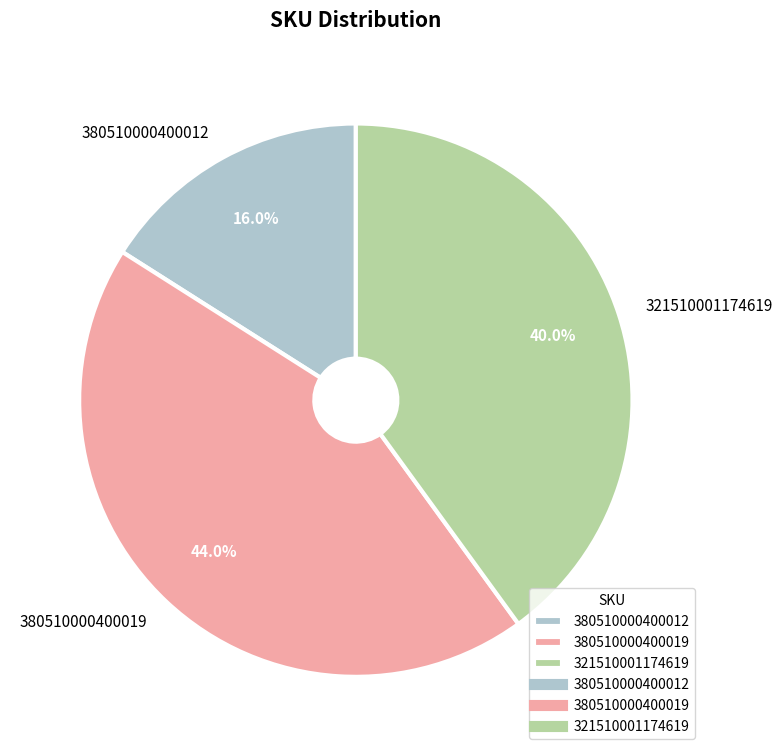

What is the total percentage of 380510000400019 and 321510001174619?

84.0%